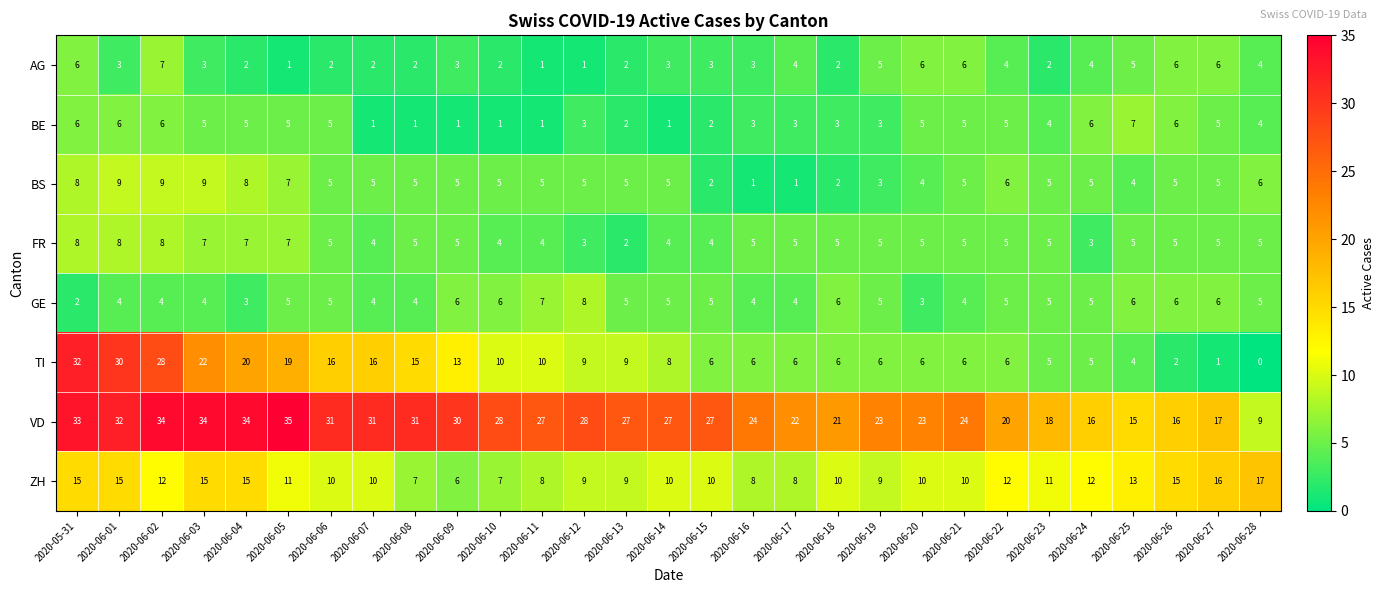

At which category is the sum across all series the highest?

2020-05-31